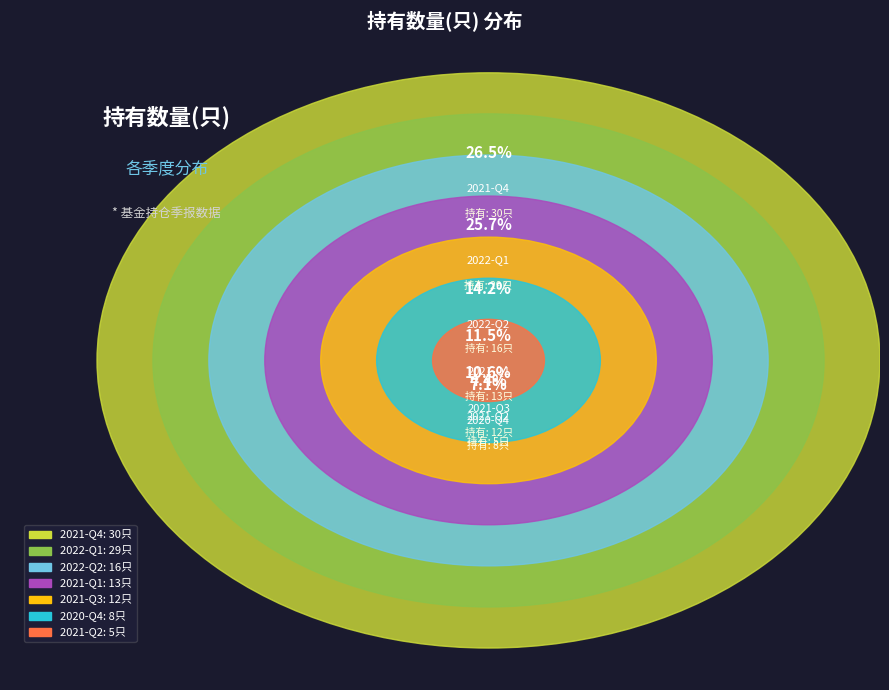

Combined, do 2022-Q2 and 2021-Q4 account for over 50%?

No